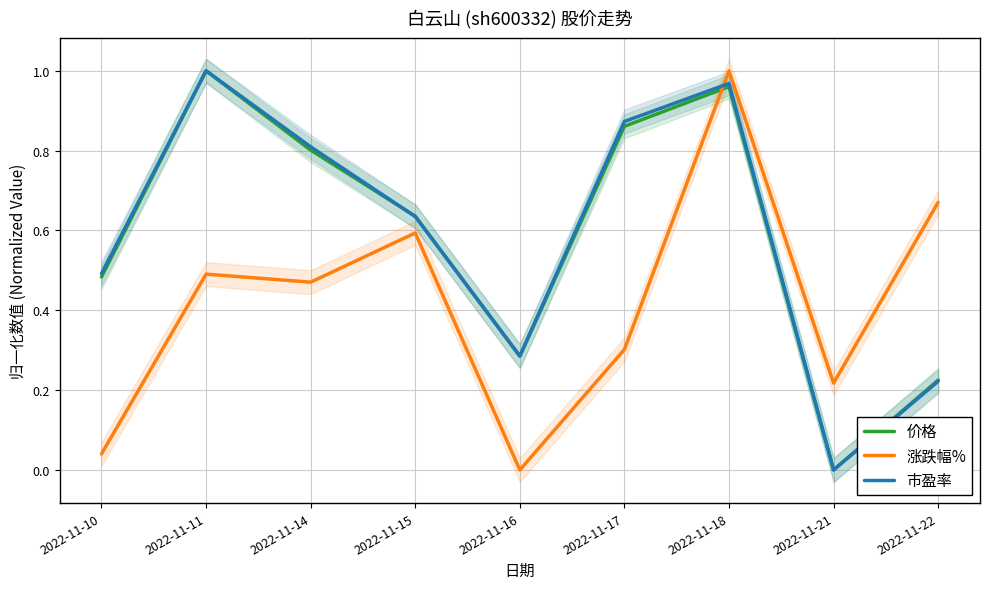

Reading right to left, list all the values displayed in this chart.

价格: 0.2	0.0	1.0	0.9	0.3	0.6	0.8	1.0	0.5
涨跌幅%: 0.7	0.2	1.0	0.3	0.0	0.6	0.5	0.5	0.0
市盈率: 0.2	0.0	1.0	0.9	0.3	0.6	0.8	1.0	0.5